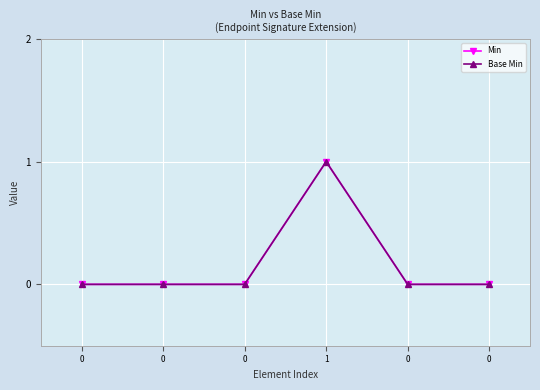

Which series has the largest range (max minus min)?

Min